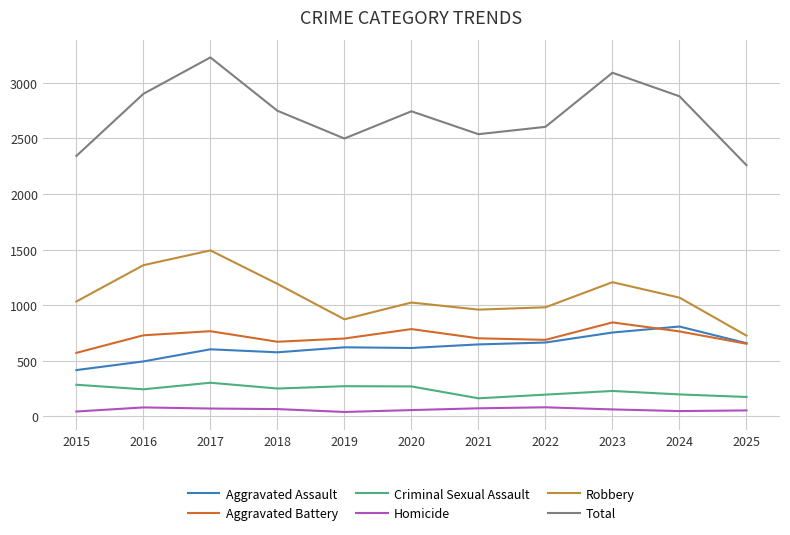

What is the difference between the maximum and minimum values in the Total series?

970